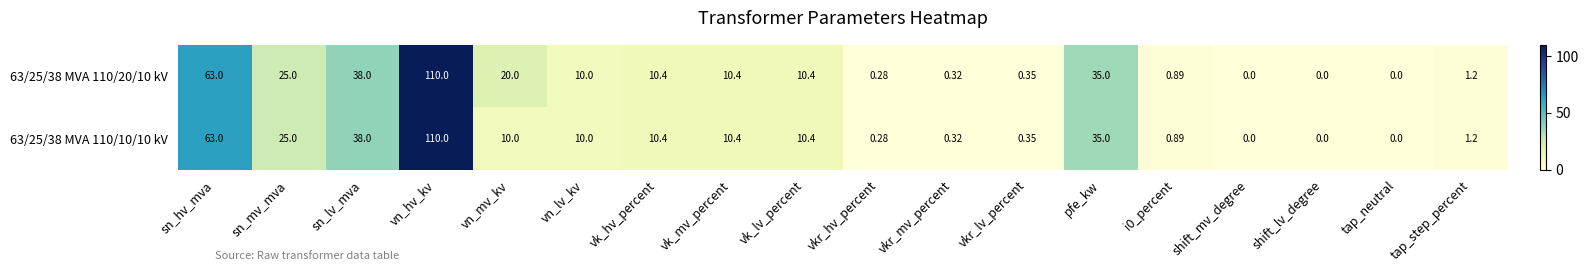

At which category is the sum across all series the highest?

vn_hv_kv